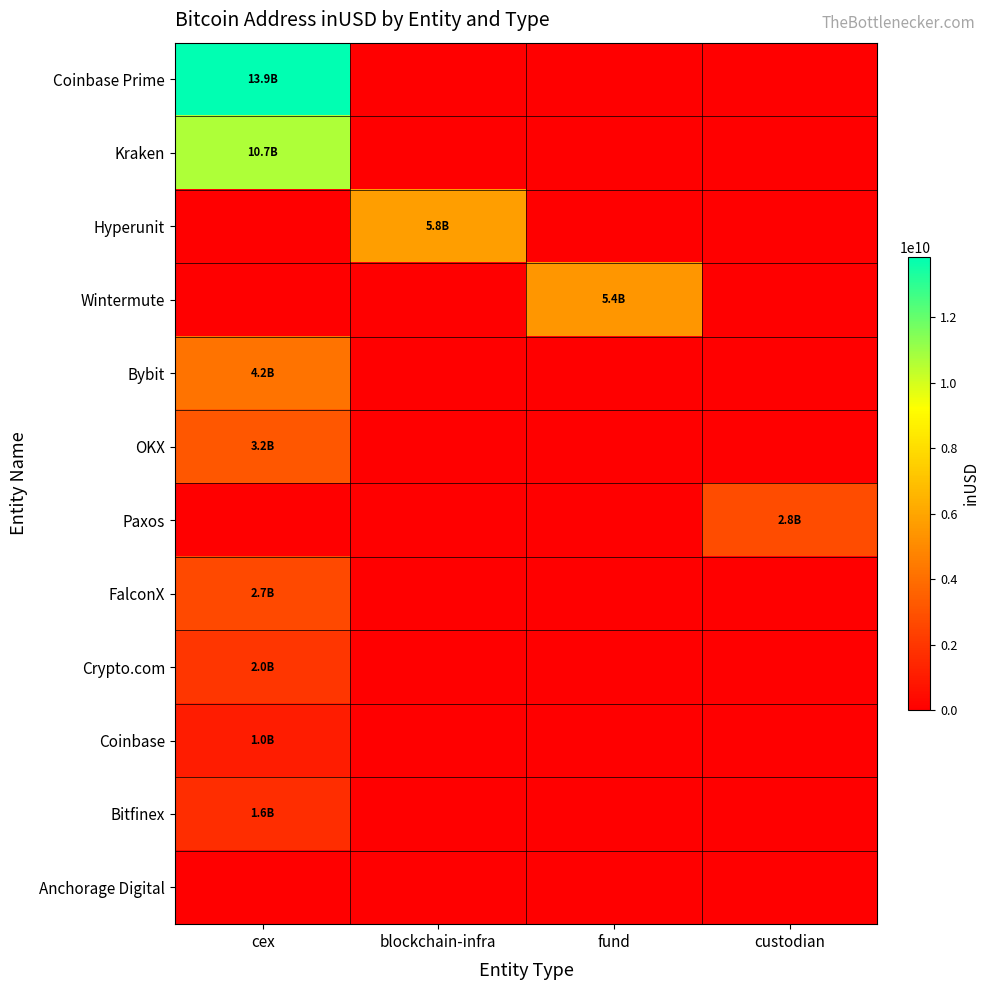

Reading left to right, transcribe all the data shown in this chart.

Coinbase Prime: cex=13850268752.6	blockchain-infra=0.0	fund=0.0	custodian=0.0
Kraken: cex=10698109103.5	blockchain-infra=0.0	fund=0.0	custodian=0.0
Hyperunit: cex=0.0	blockchain-infra=5780910086.1	fund=0.0	custodian=0.0
Wintermute: cex=0.0	blockchain-infra=0.0	fund=5444804915.1	custodian=0.0
Bybit: cex=4185956919.8	blockchain-infra=0.0	fund=0.0	custodian=0.0
OKX: cex=3177180428.3	blockchain-infra=0.0	fund=0.0	custodian=0.0
Paxos: cex=0.0	blockchain-infra=0.0	fund=0.0	custodian=2801349227.1
FalconX: cex=2663800891.3	blockchain-infra=0.0	fund=0.0	custodian=0.0
Crypto.com: cex=1954237611.8	blockchain-infra=0.0	fund=0.0	custodian=0.0
Coinbase: cex=1034174877.8	blockchain-infra=0.0	fund=0.0	custodian=0.0
Bitfinex: cex=1628795261.5	blockchain-infra=0.0	fund=0.0	custodian=0.0
Anchorage Digital: cex=0.0	blockchain-infra=0.0	fund=0.0	custodian=0.0